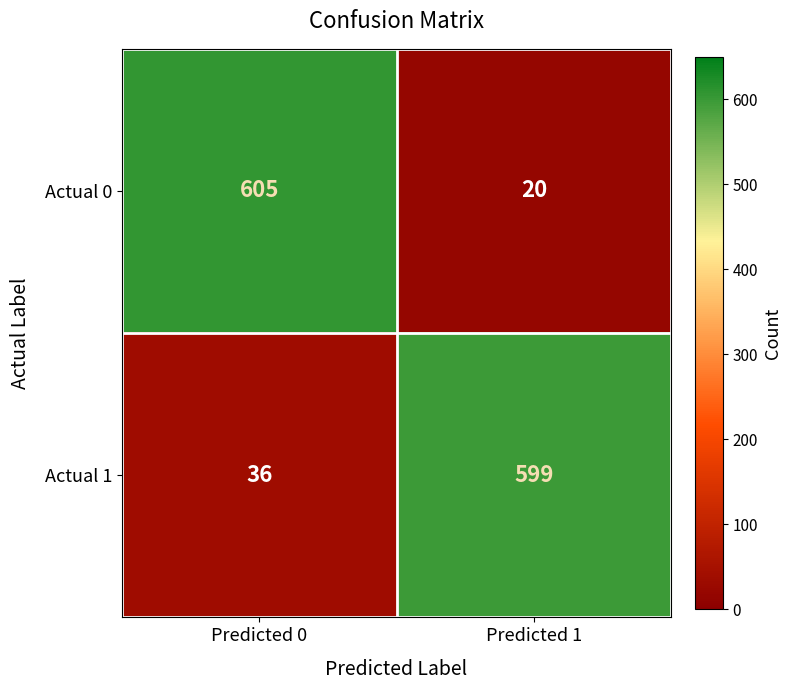

Which series has the widest spread of values?

Actual 0